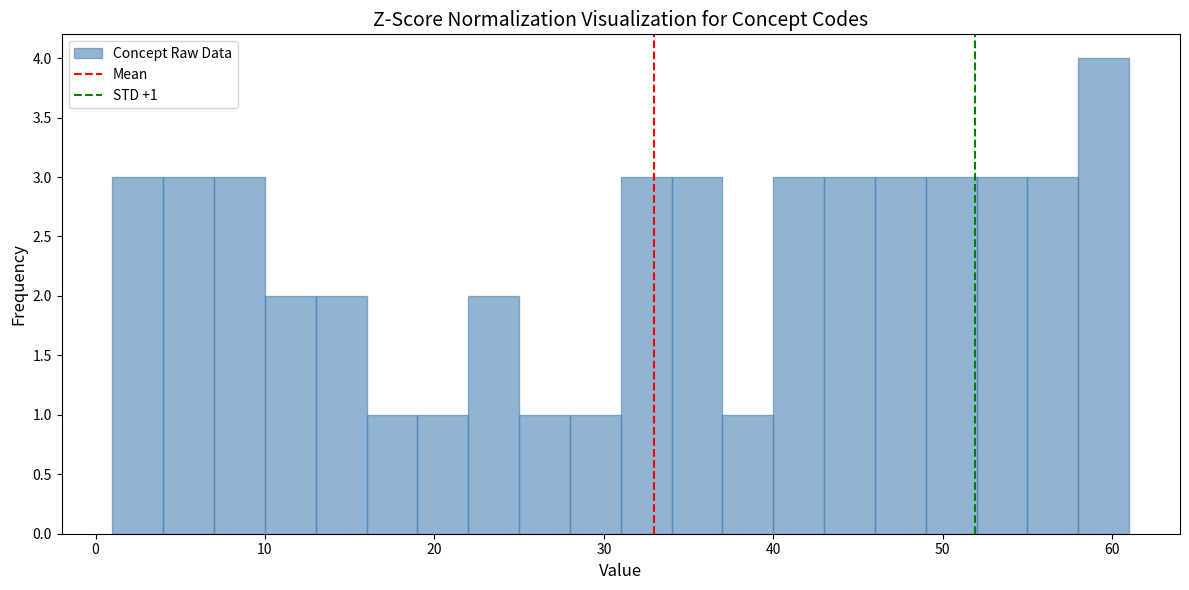

Read against the x-axis, roughly where is the centre of the tallest bar?

60